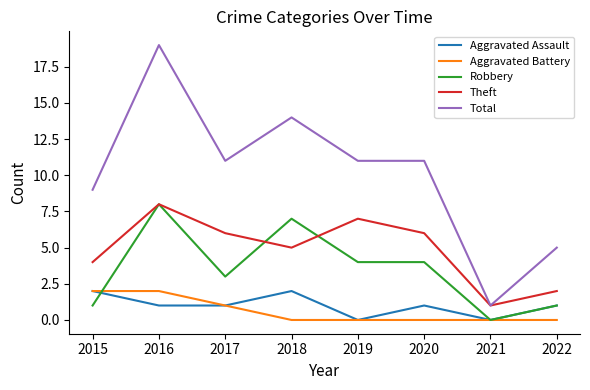

Does the chart have visible grid lines?

No